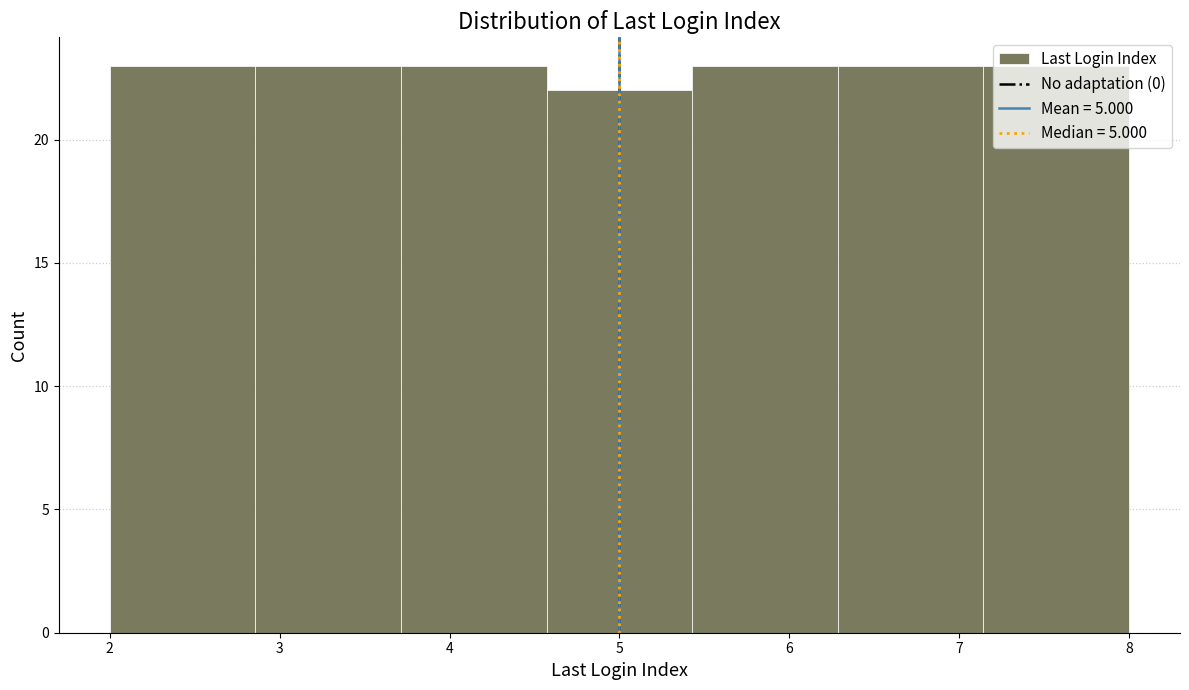

What is the height of the bar covering 2.0 to 2.9 on the x-axis? Neither the bar edges nor the heights are printed on the chart, so give them approximately, as read against the axes.

23